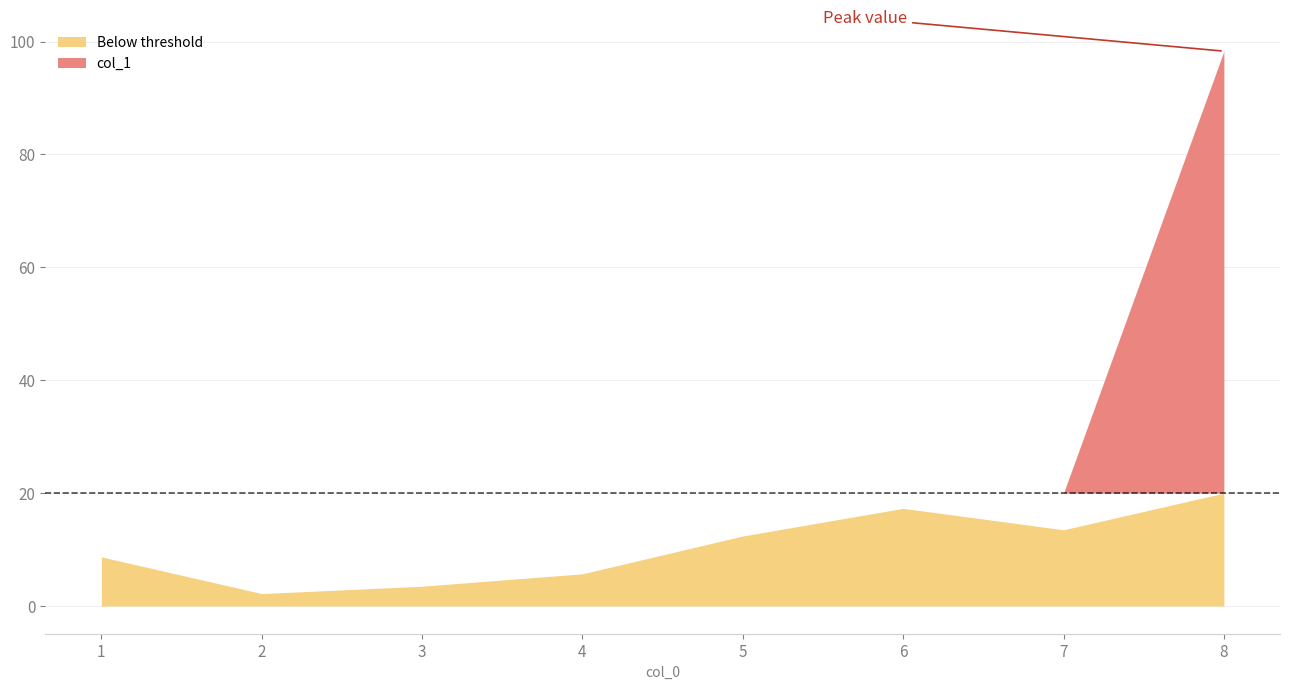

Read the value at 7.

13.5